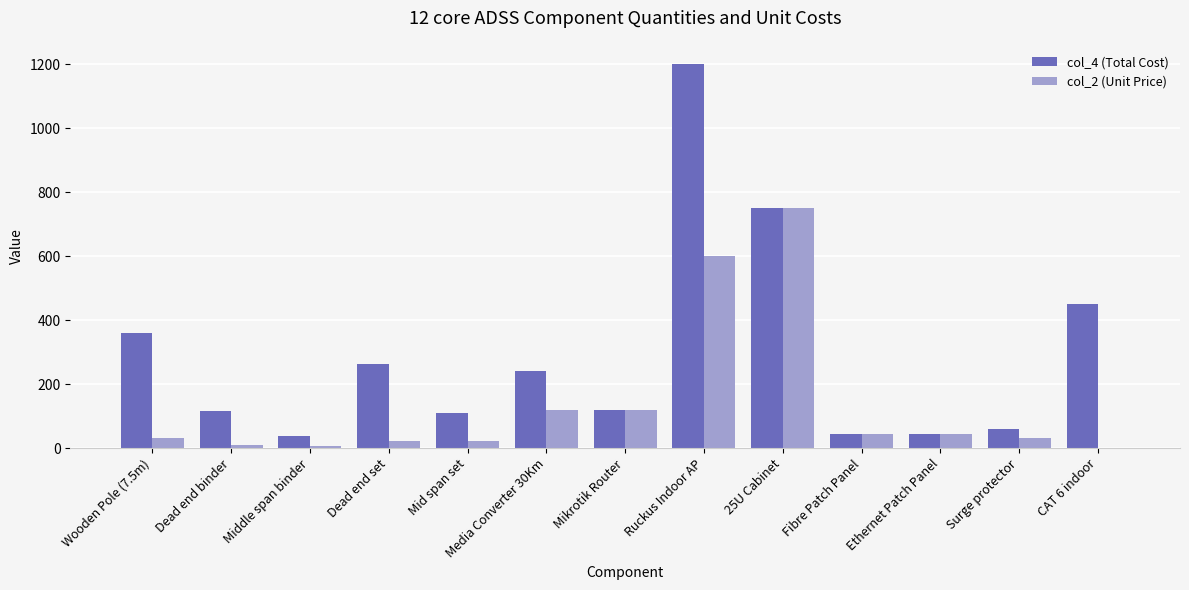

Is it true that col_2 (Unit Price) equals 176.1 at Media Converter 30Km?

False